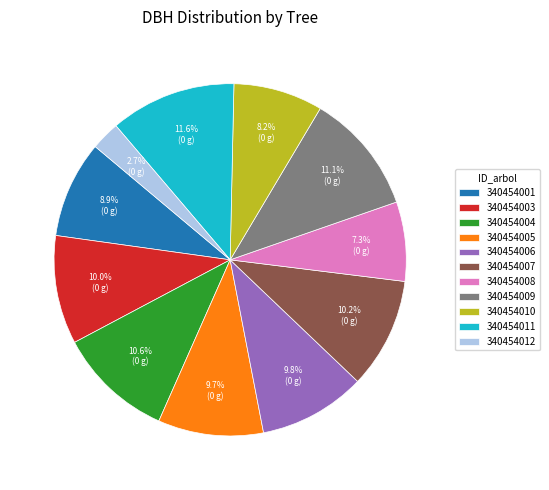

Which slice is the smallest?

340454012